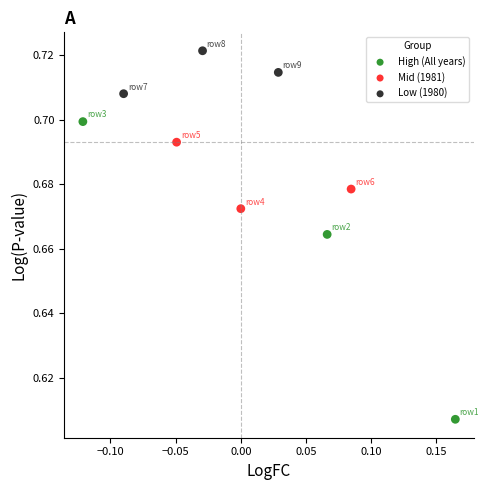

Which series contains the highest Y value?

Low (1980)